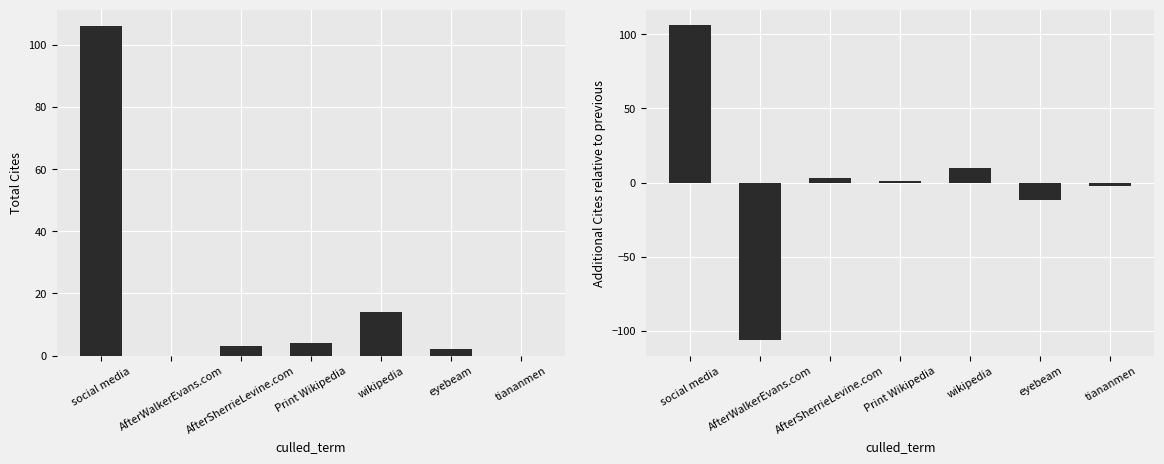

What is the difference between the Total Cites values at AfterWalkerEvans.com and social media?

106